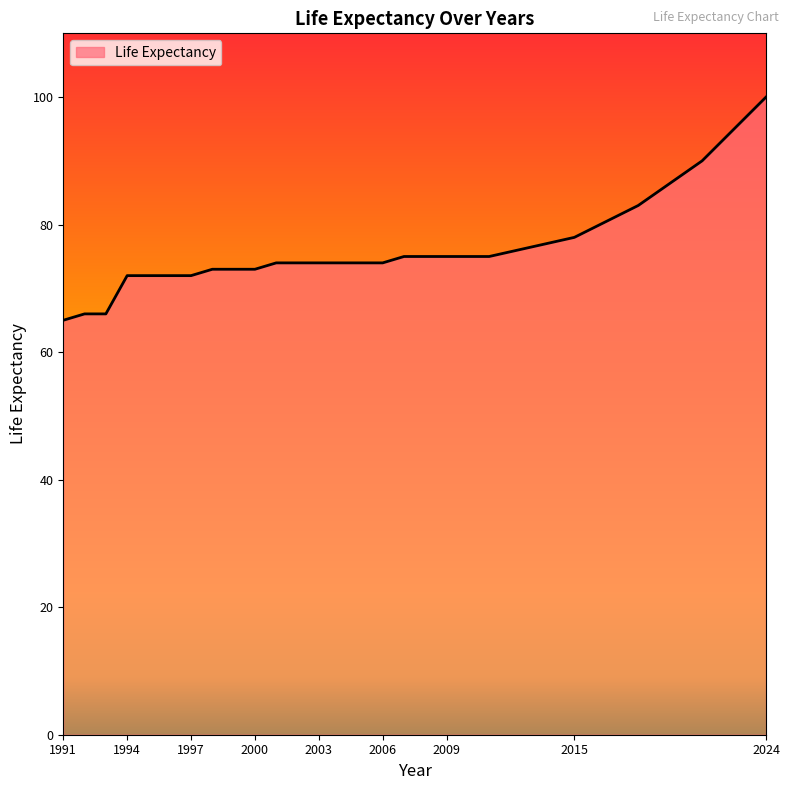

What is the difference between the maximum and minimum values?

35